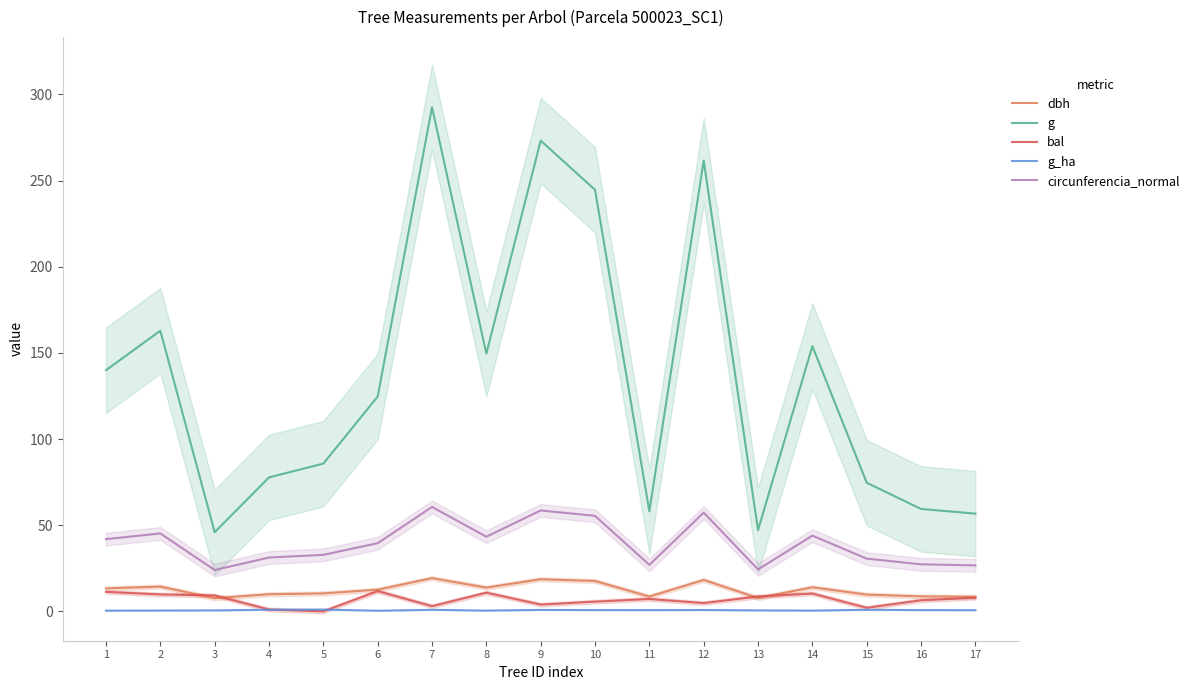

How many categories are shown in the chart?

17